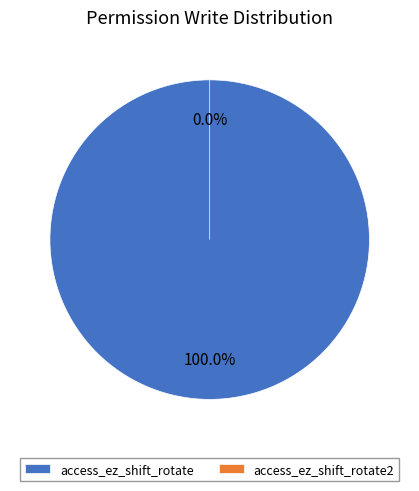

Count the number of slices in the pie.

2